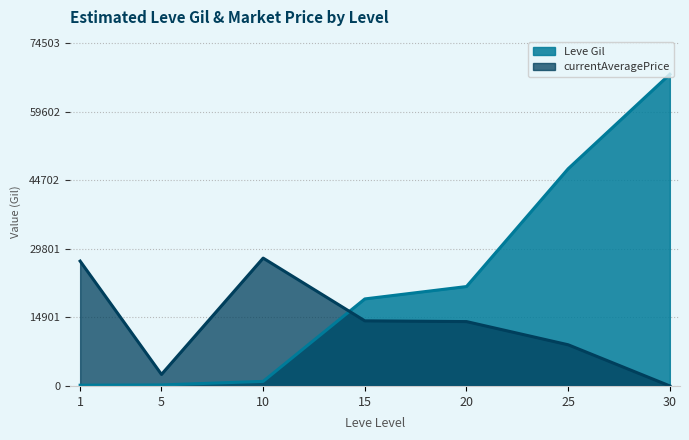

At which label does Leve Gil reach its peak?

30